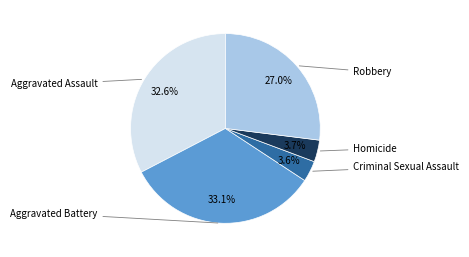

Which has a higher value, Criminal Sexual Assault or Aggravated Battery?

Aggravated Battery